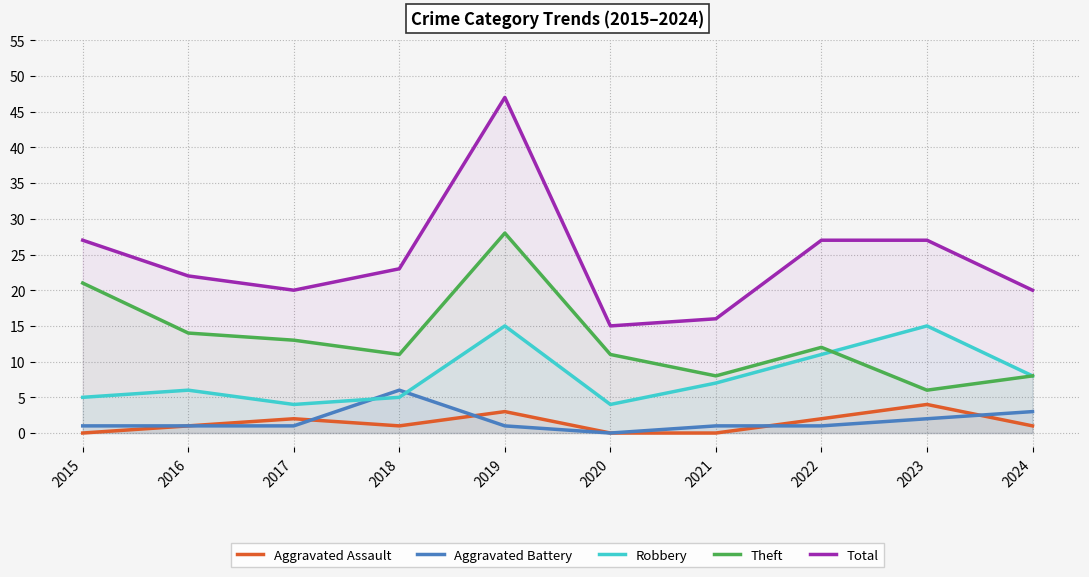

What is the value of the Robbery point at the 5th from the left?

15